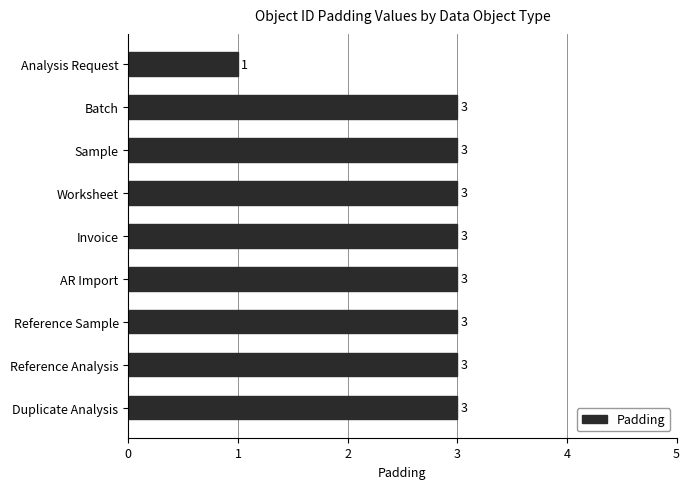

What is the difference between the maximum and minimum values?

2